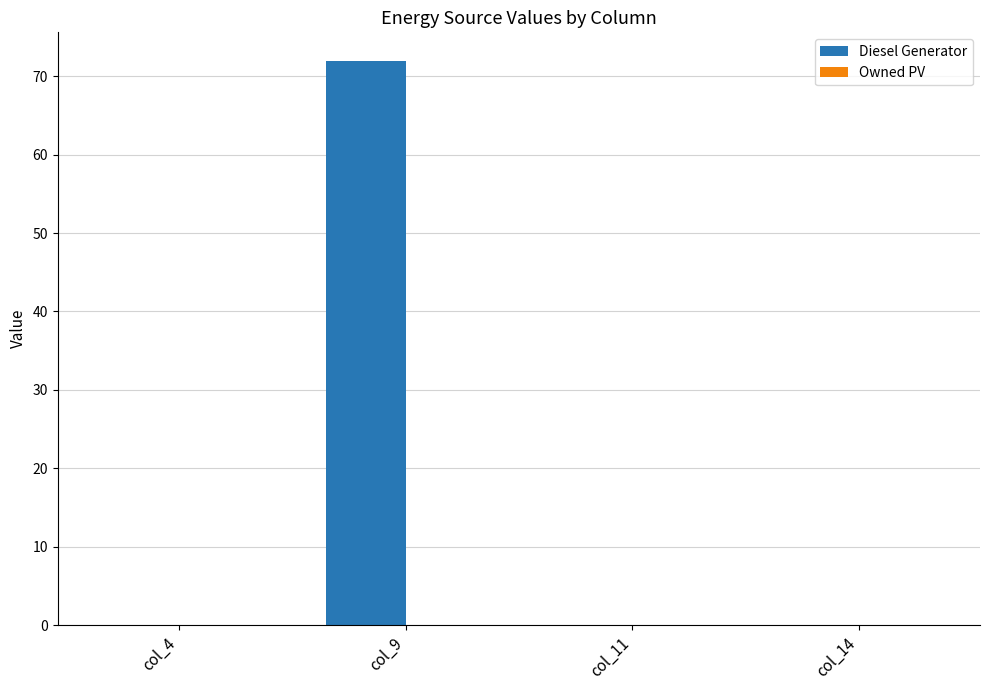

What is the sum of all values?

72